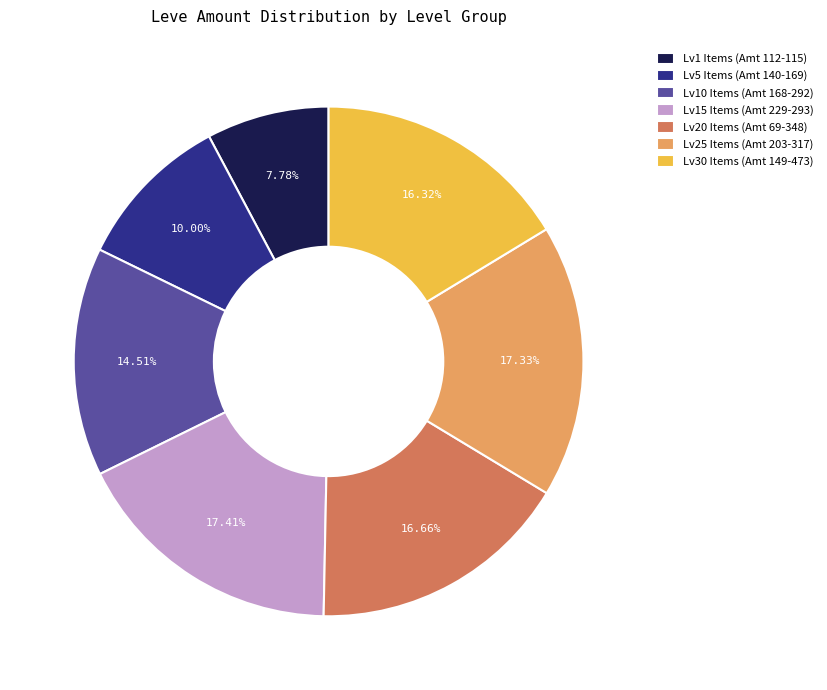

Is Lv10 Items (Amt 168-292) the majority of the pie?

No